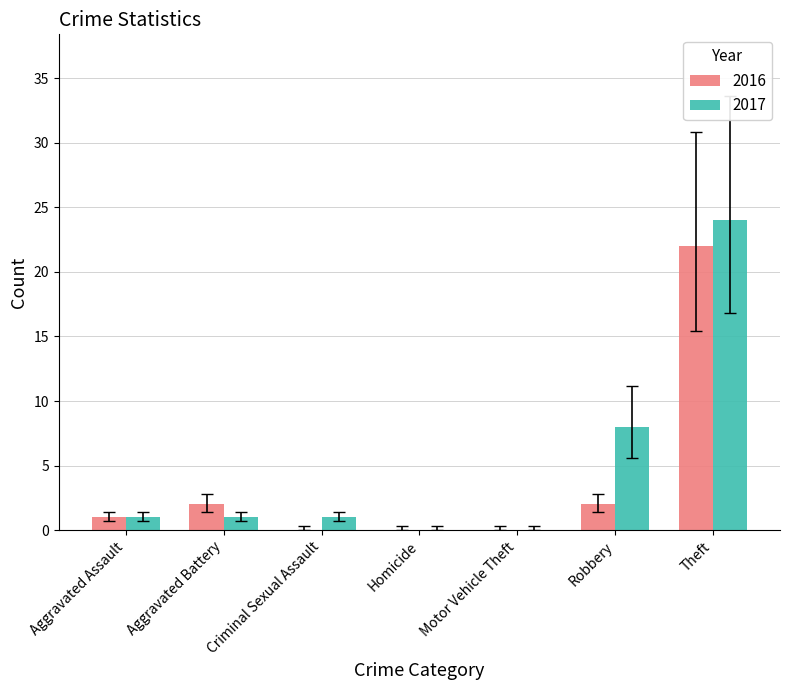

True or false: 2016 has a value of 0 at Homicide.

True